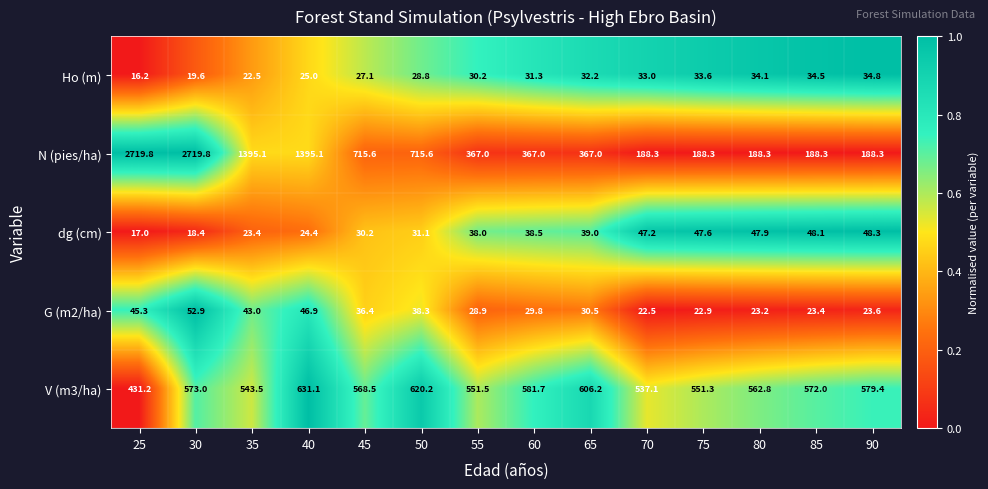

Where is dg (cm) nearest to the value 32?

50